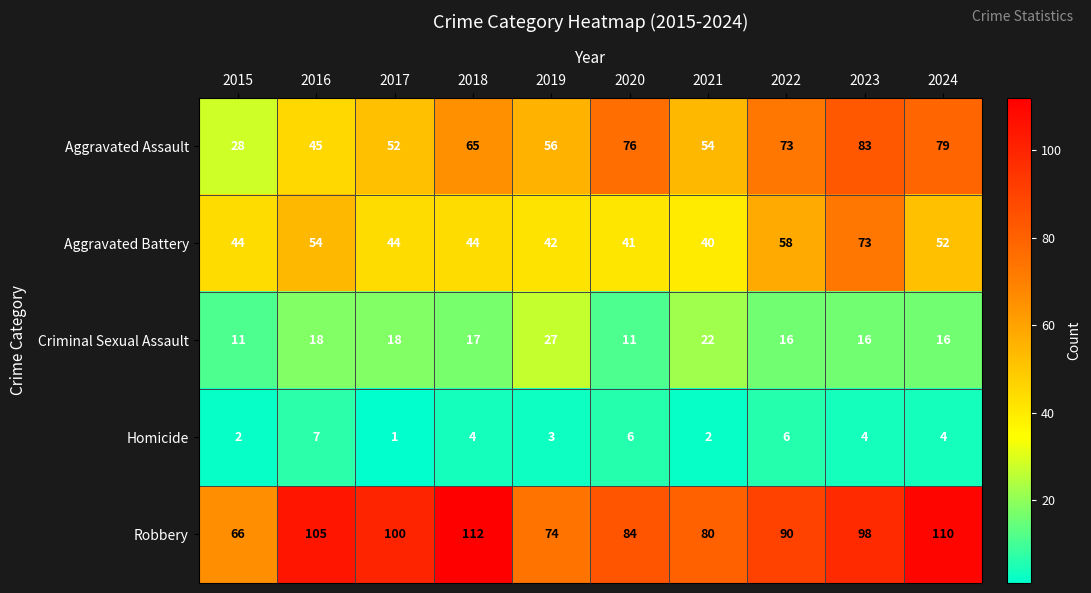

Rank the series at 2022 from lowest to highest value.

Homicide, Criminal Sexual Assault, Aggravated Battery, Aggravated Assault, Robbery